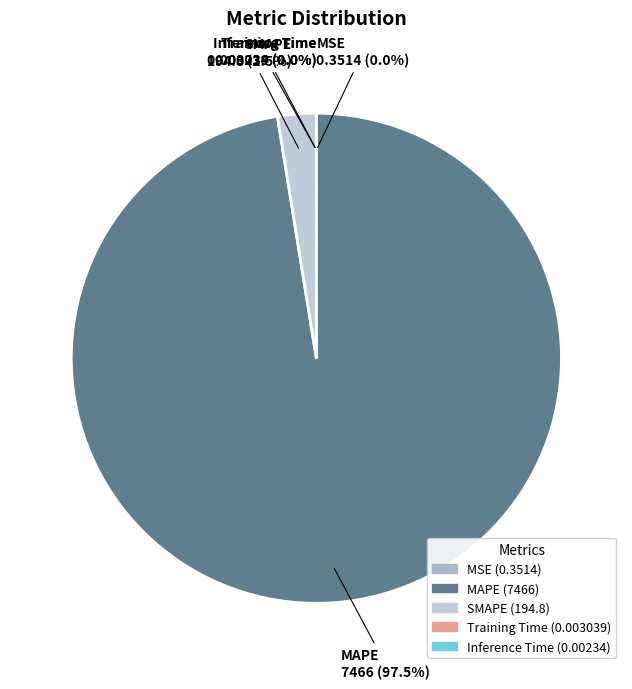

Between SMAPE and MAPE, which is larger?

MAPE